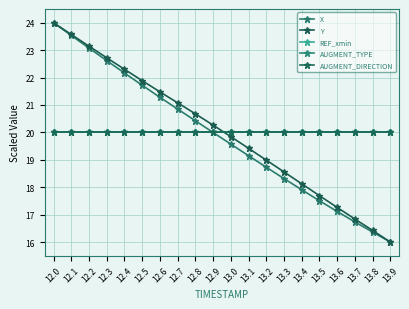

What position from the right is 12.1?

19